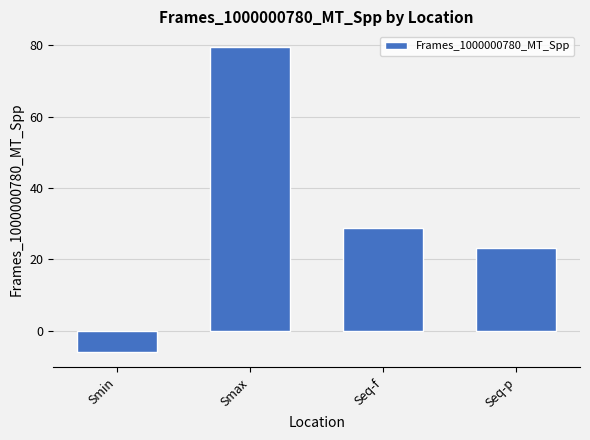

List the labels in order of value, largest first.

Smax, Seq-f, Seq-p, Smin